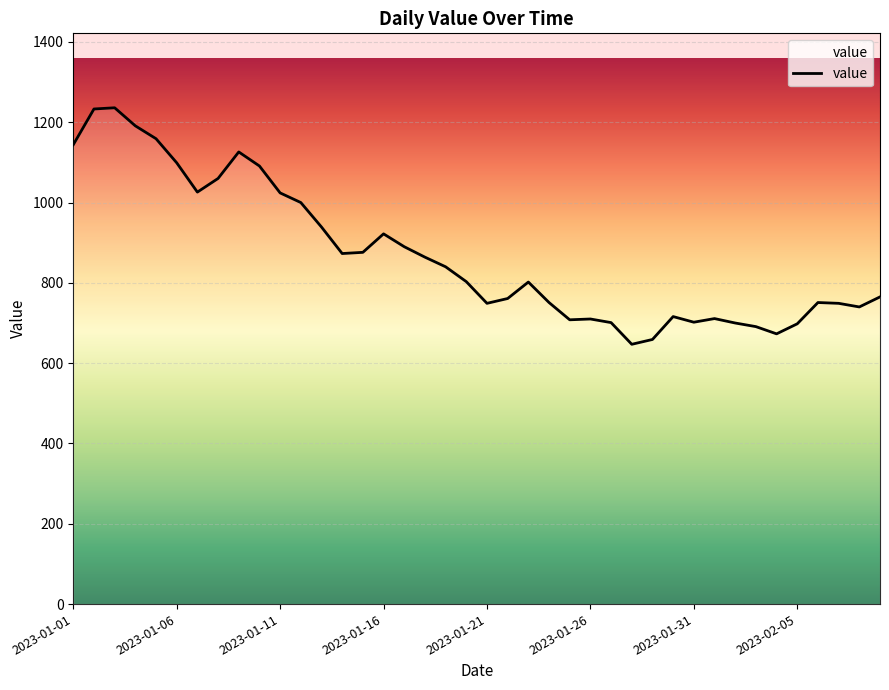

What is the minimum value shown in the chart?

647